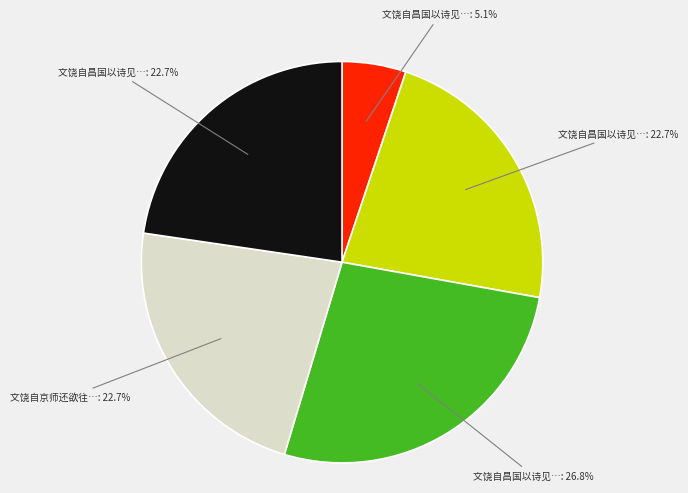

Is there any slice that represents more than half of the pie?

No